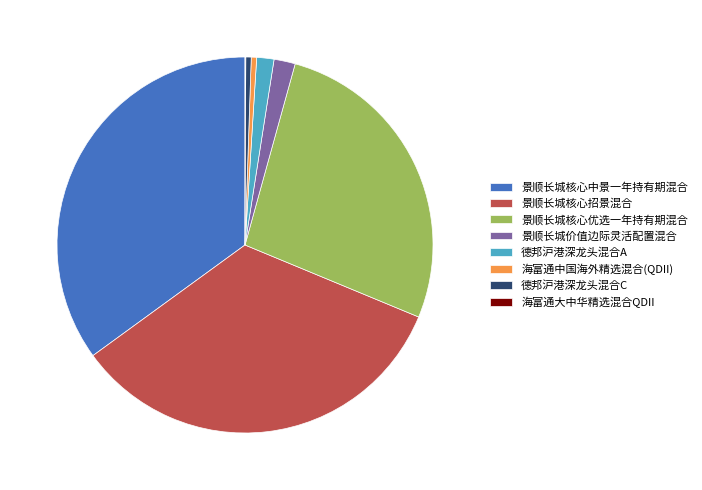

What is the largest slice in the pie chart?

景顺长城核心中景一年持有期混合